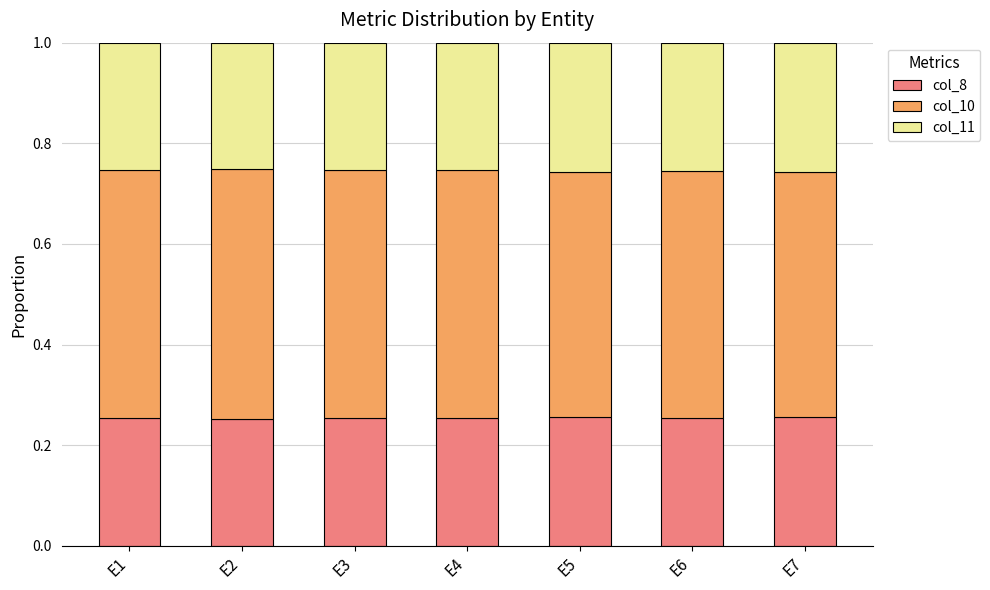

What is the total value across all series at E7?

1.0